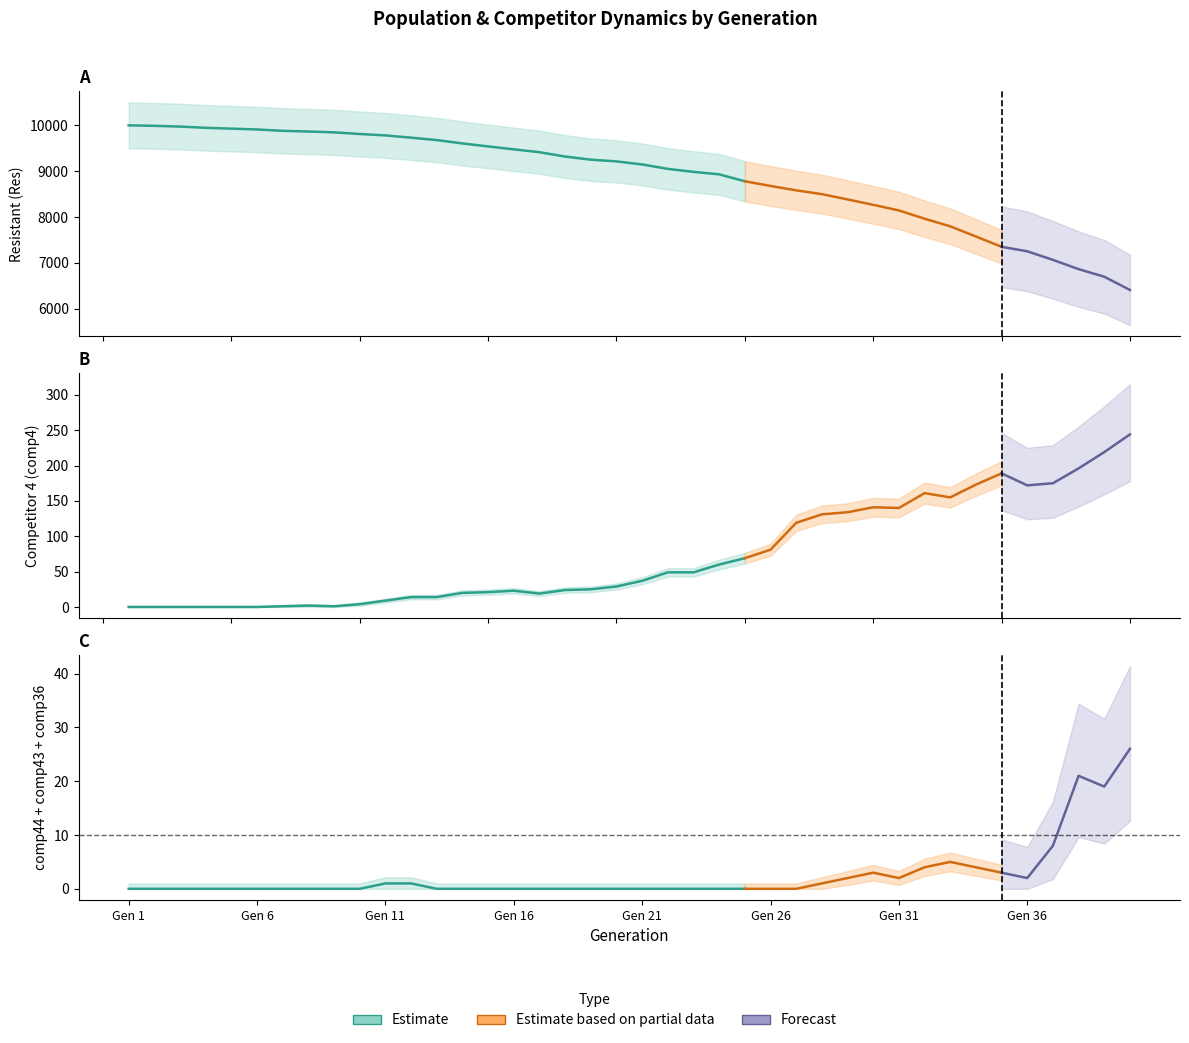

Which series has the largest range (max minus min)?

Res